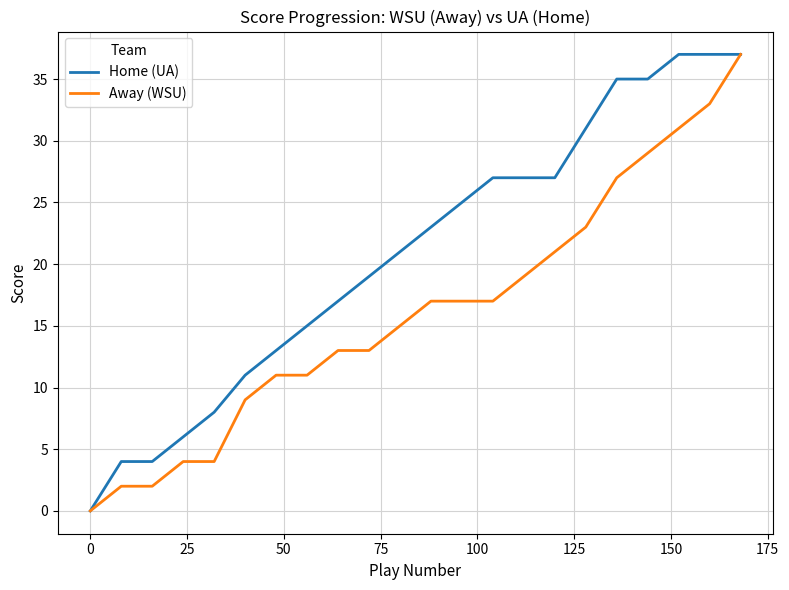

At how many categories does at least one series exceed 24?

10